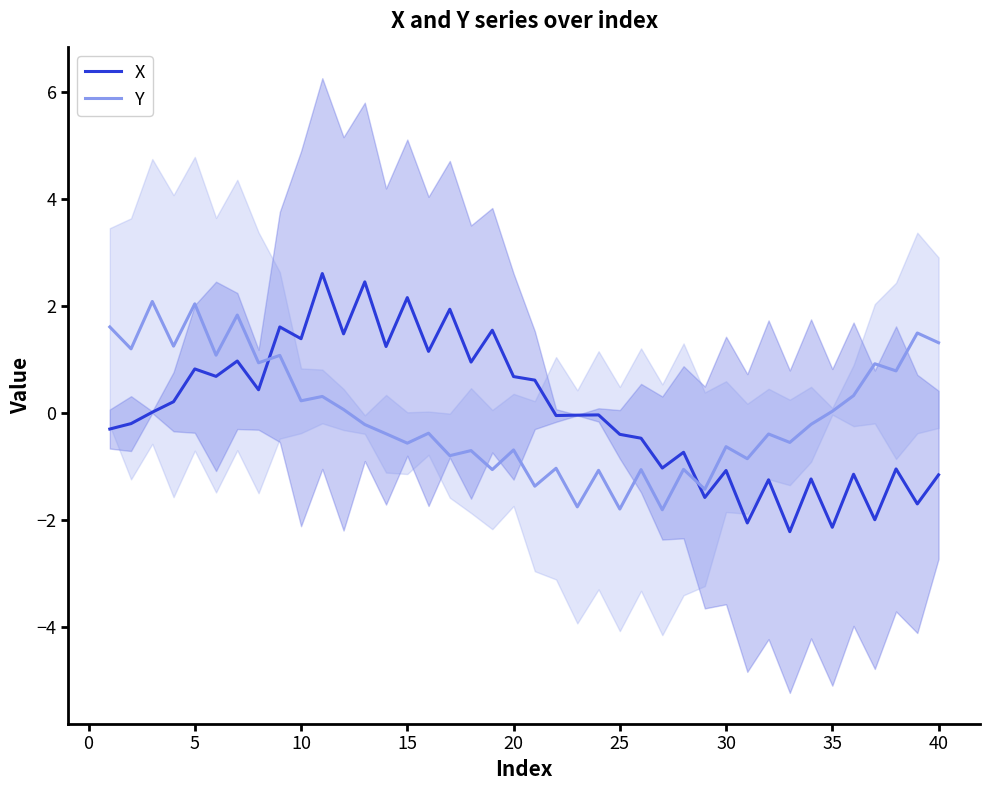

Reading right to left, transcribe all the data shown in this chart.

X: -1.2	-1.7	-1.1	-2.0	-1.2	-2.1	-1.2	-2.2	-1.3	-2.1	-1.1	-1.6	-0.7	-1.0	-0.5	-0.4	-0.0	-0.0	-0.1	0.6	0.7	1.5	0.9	1.9	1.1	2.2	1.2	2.4	1.5	2.6	1.4	1.6	0.4	1.0	0.7	0.8	0.2	0.0	-0.2	-0.3
Y: 1.3	1.5	0.8	0.9	0.3	0.0	-0.2	-0.6	-0.4	-0.9	-0.6	-1.4	-1.1	-1.8	-1.1	-1.8	-1.1	-1.8	-1.0	-1.4	-0.7	-1.1	-0.7	-0.8	-0.4	-0.6	-0.4	-0.2	0.1	0.3	0.2	1.1	0.9	1.8	1.1	2.0	1.2	2.1	1.2	1.6